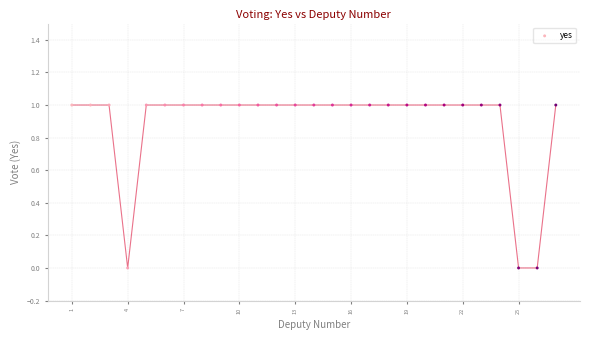

What is the range of X values (max minus min)?

26